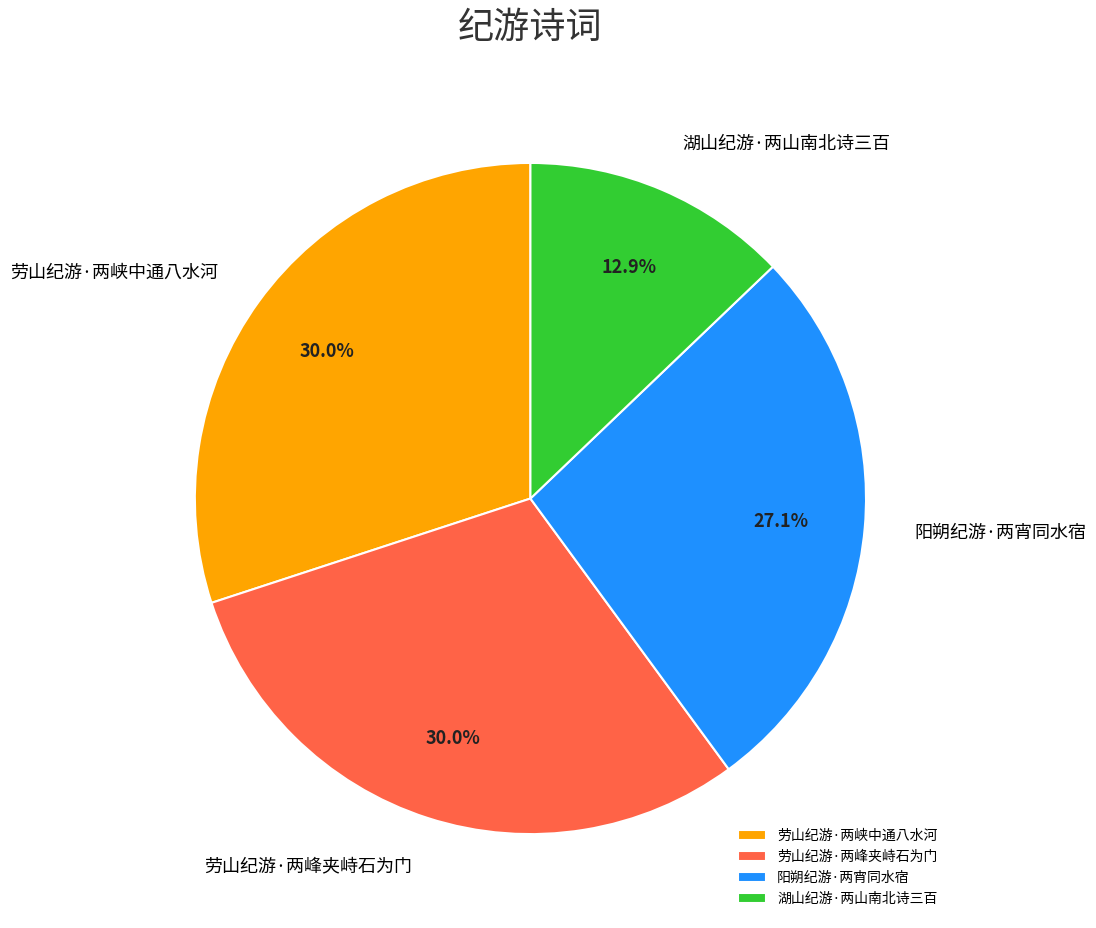

Which category has the smallest portion of the pie?

湖山纪游·两山南北诗三百